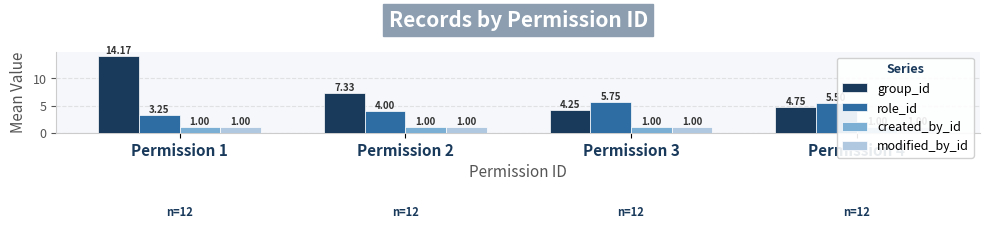

Which series changed the most between Permission 1 and Permission 3?

group_id